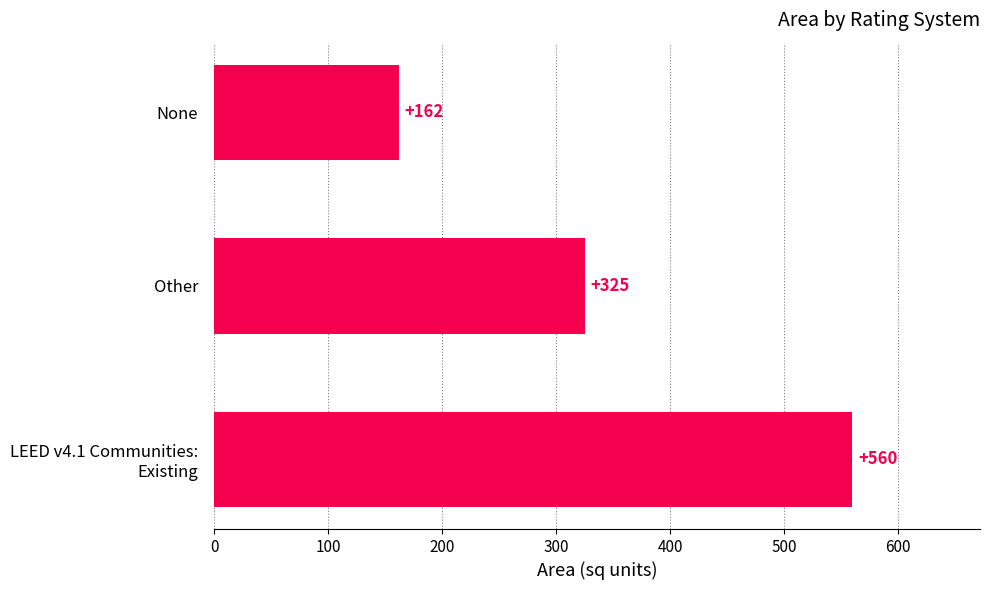

At which label is the value closest to 361?

Other